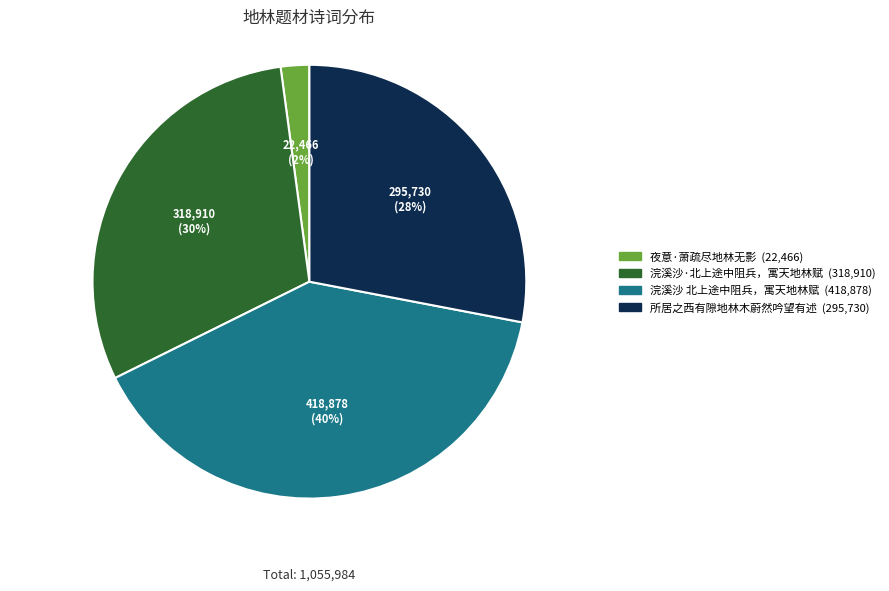

Is there any slice that represents more than half of the pie?

No